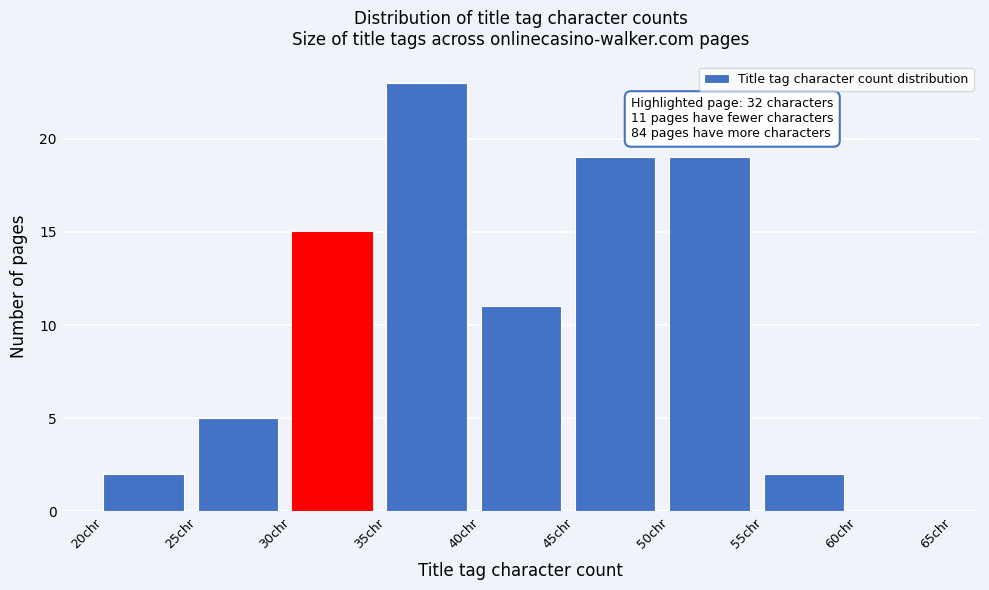

Over which range of the x-axis is the bar tallest?

35 to 40